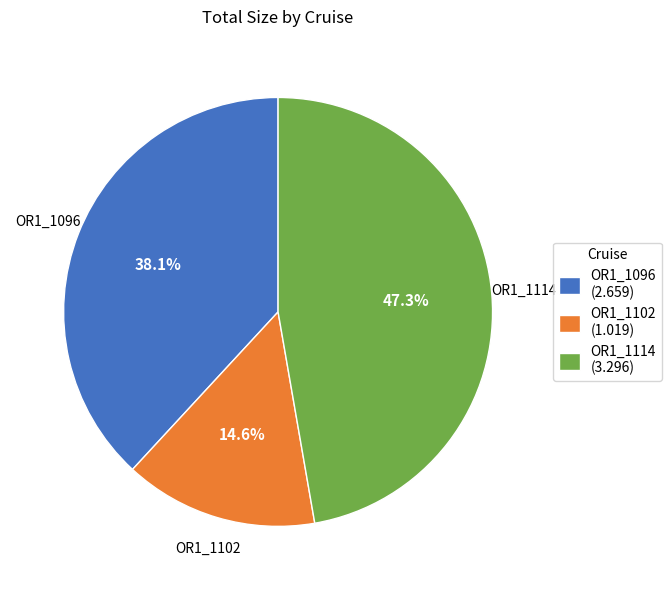

Rank the categories by value from highest to lowest.

OR1_1114, OR1_1096, OR1_1102